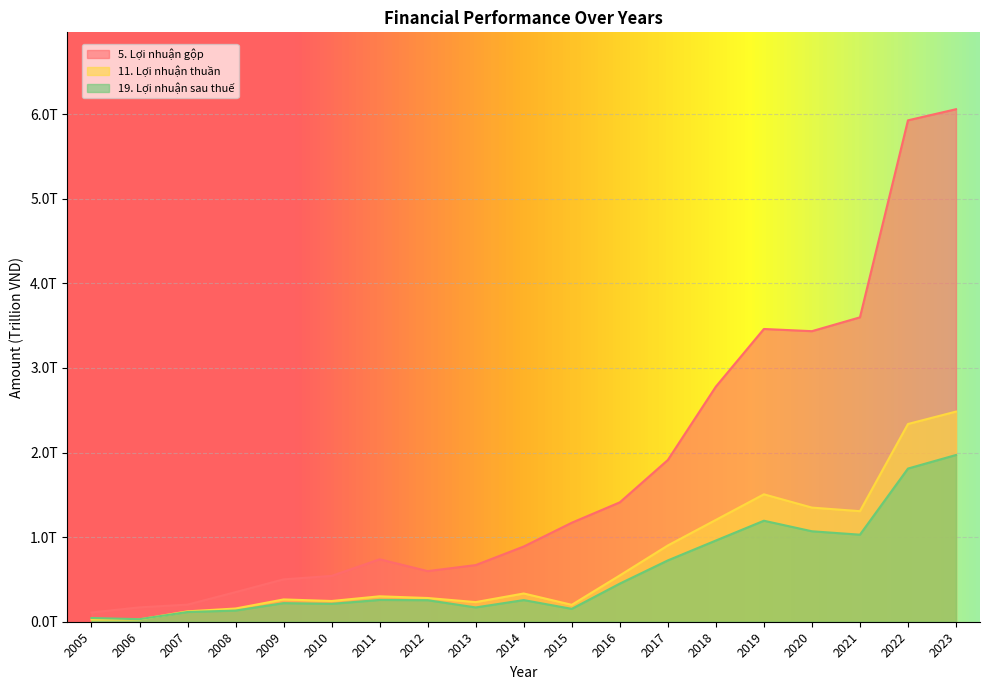

True or false: 5. Lợi nhuận gộp and 19. Lợi nhuận sau thuế cross at least once.

False